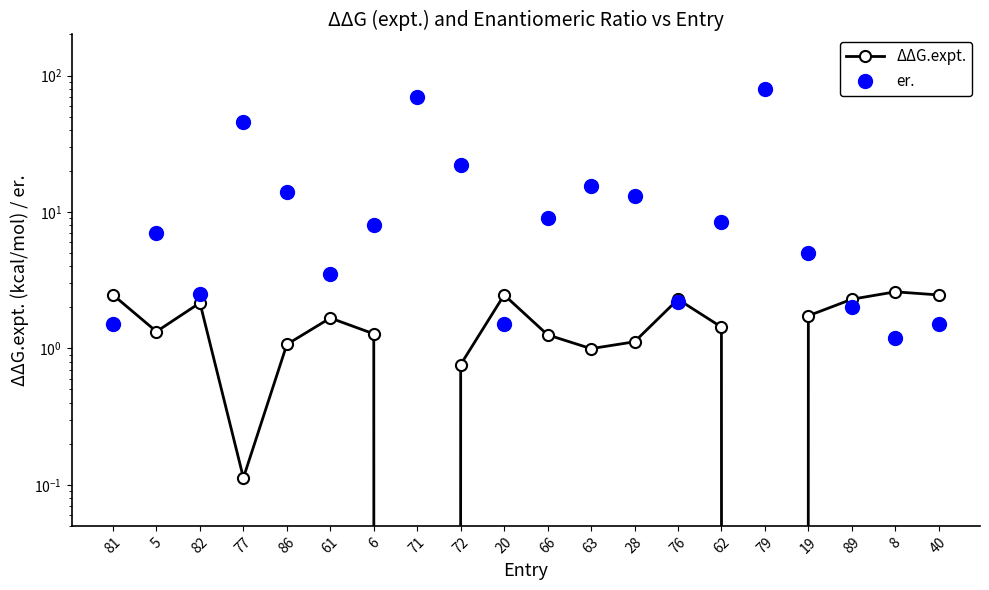

Which series has the widest spread of values?

er.